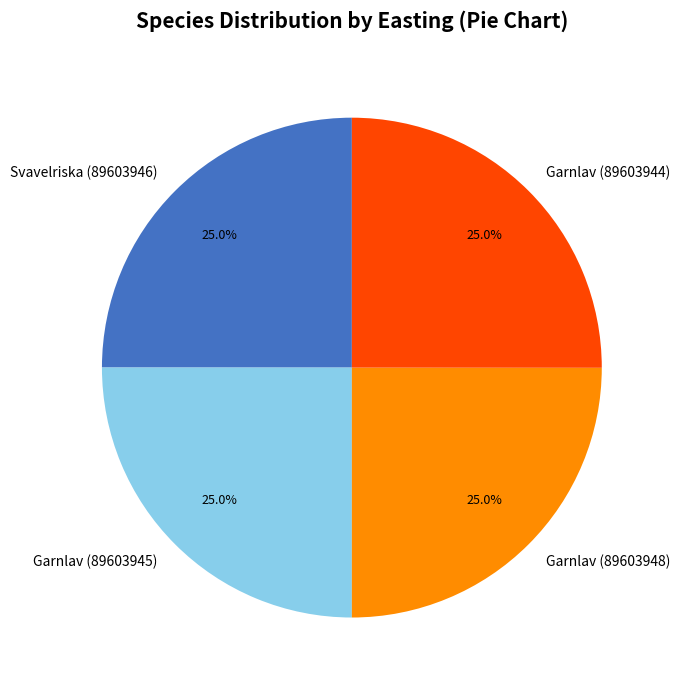

What is the ratio of the value at Garnlav (89603948) to the value at Svavelriska (89603946)?

1.0